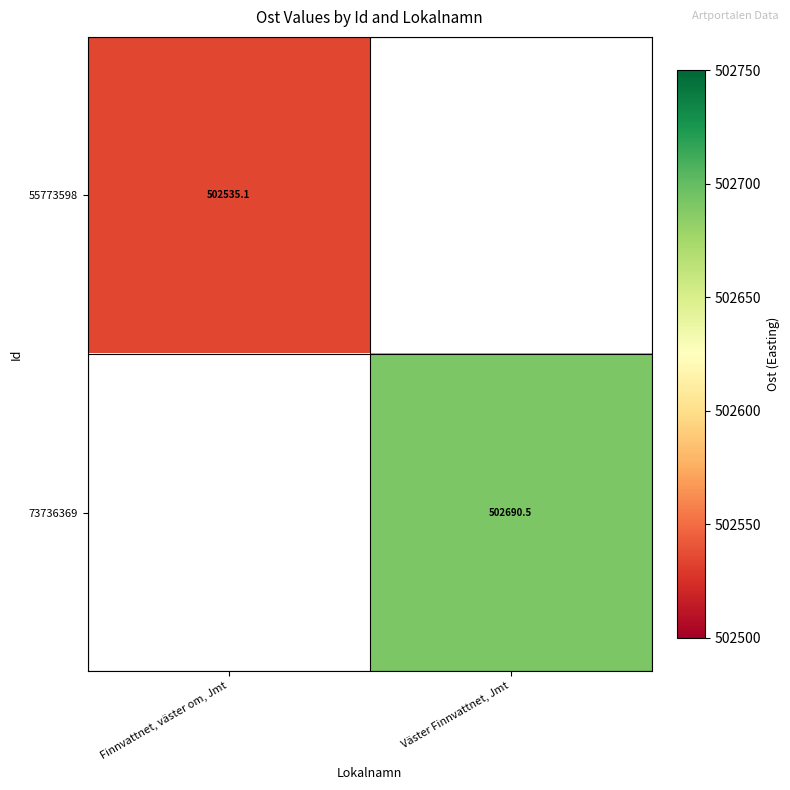

At how many categories does at least one series exceed 502654?

1